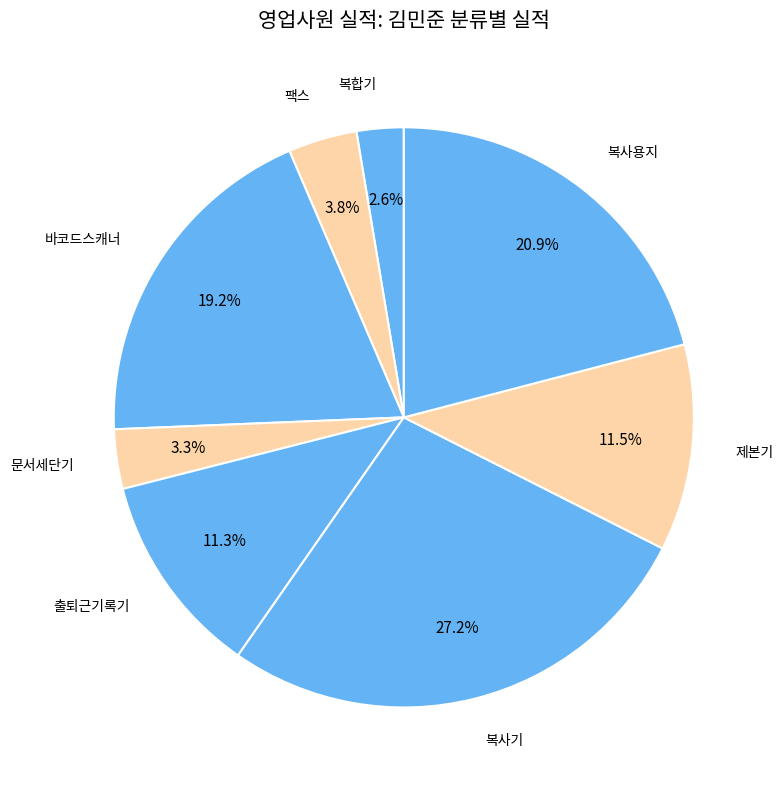

The 복사용지 slice represents 21% of the pie. True or false?

True